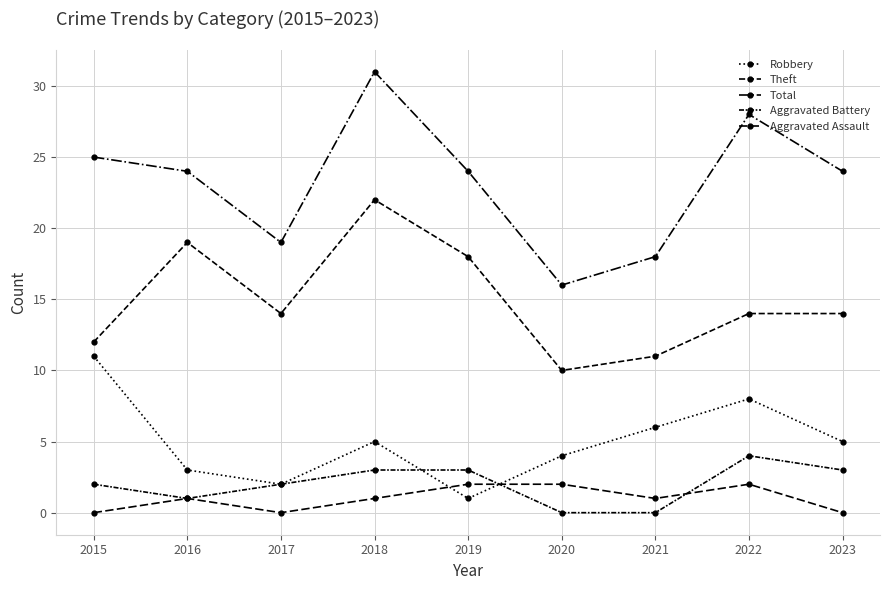

How many lines are shown in the chart?

5